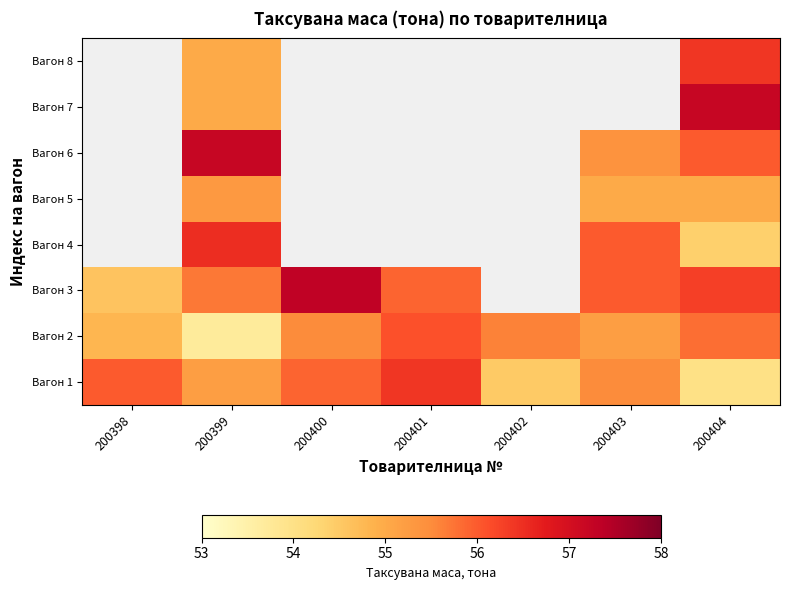

How many data points in Вагон 3 are less than 56?

3